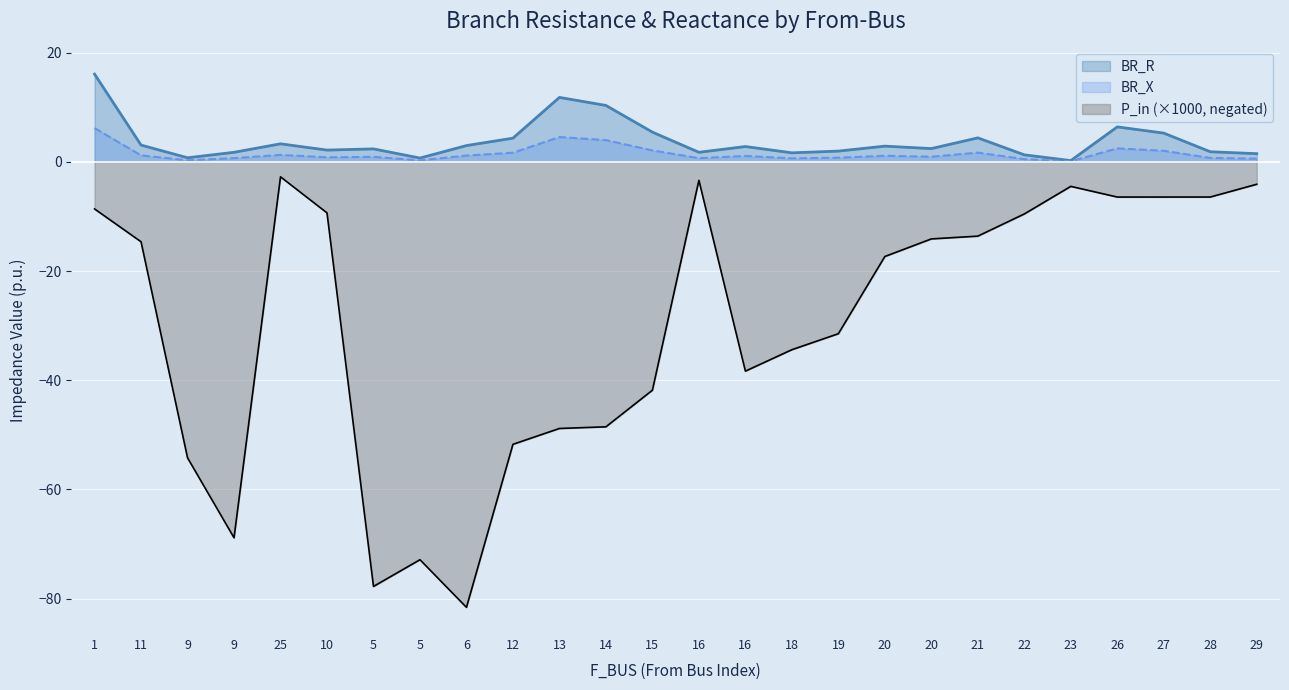

At which category does BR_R reach its first local peak?

25